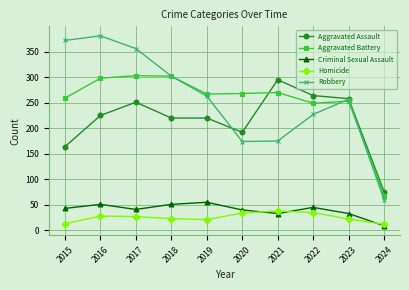

Where does the Aggravated Battery series first go above 268?

2016